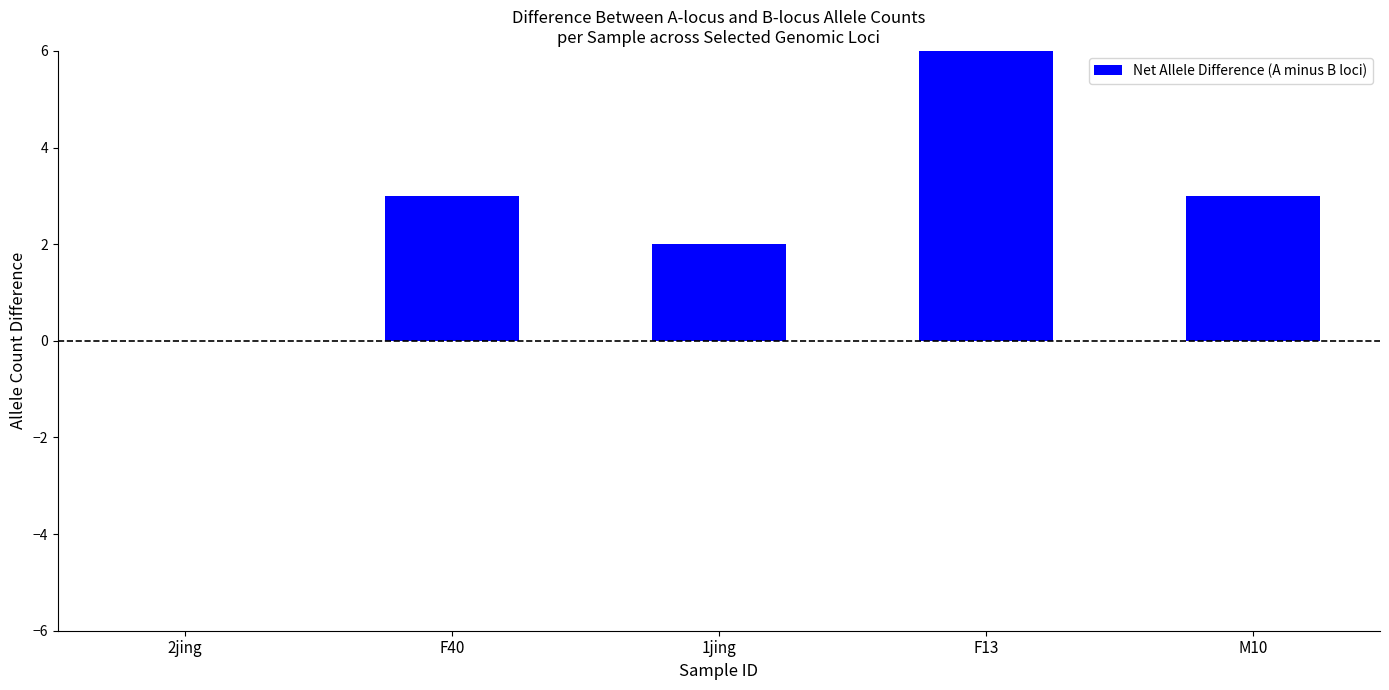

What is the label of the 3rd bar from the left?

1jing